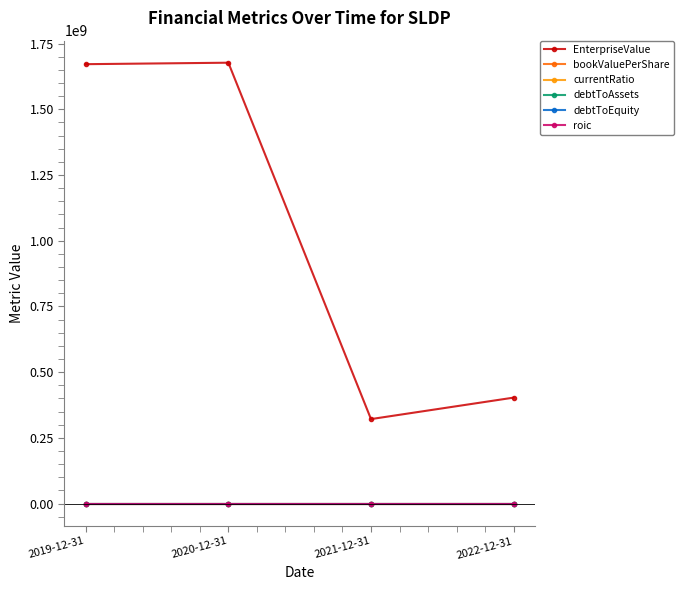

What is the maximum value shown in the chart?

1676941824.0